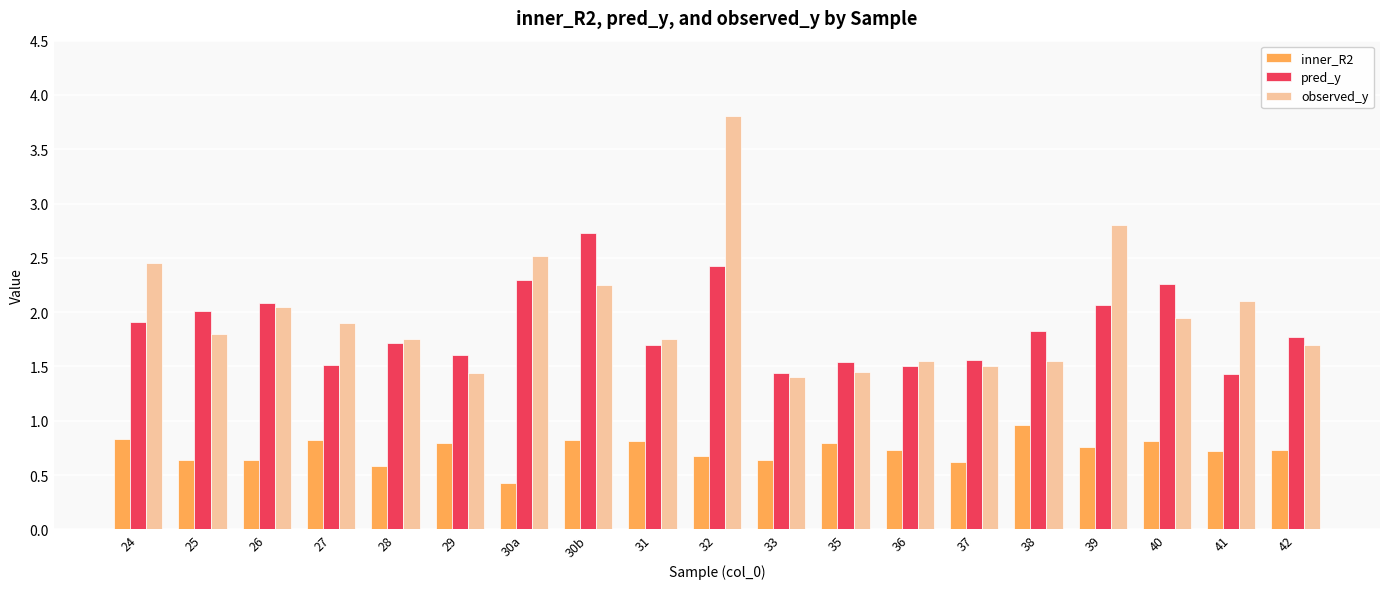

At which category is the sum across all series the highest?

32